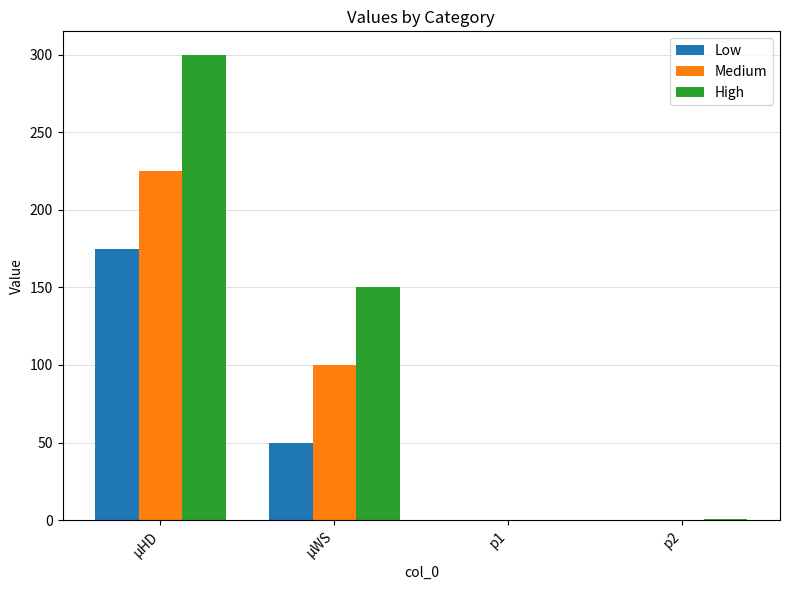

Is the value of High at μHD greater than the value of Medium at μHD?

Yes